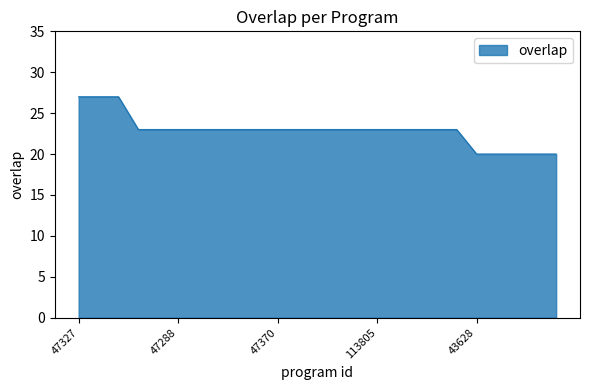

What is the maximum value shown in the chart?

27